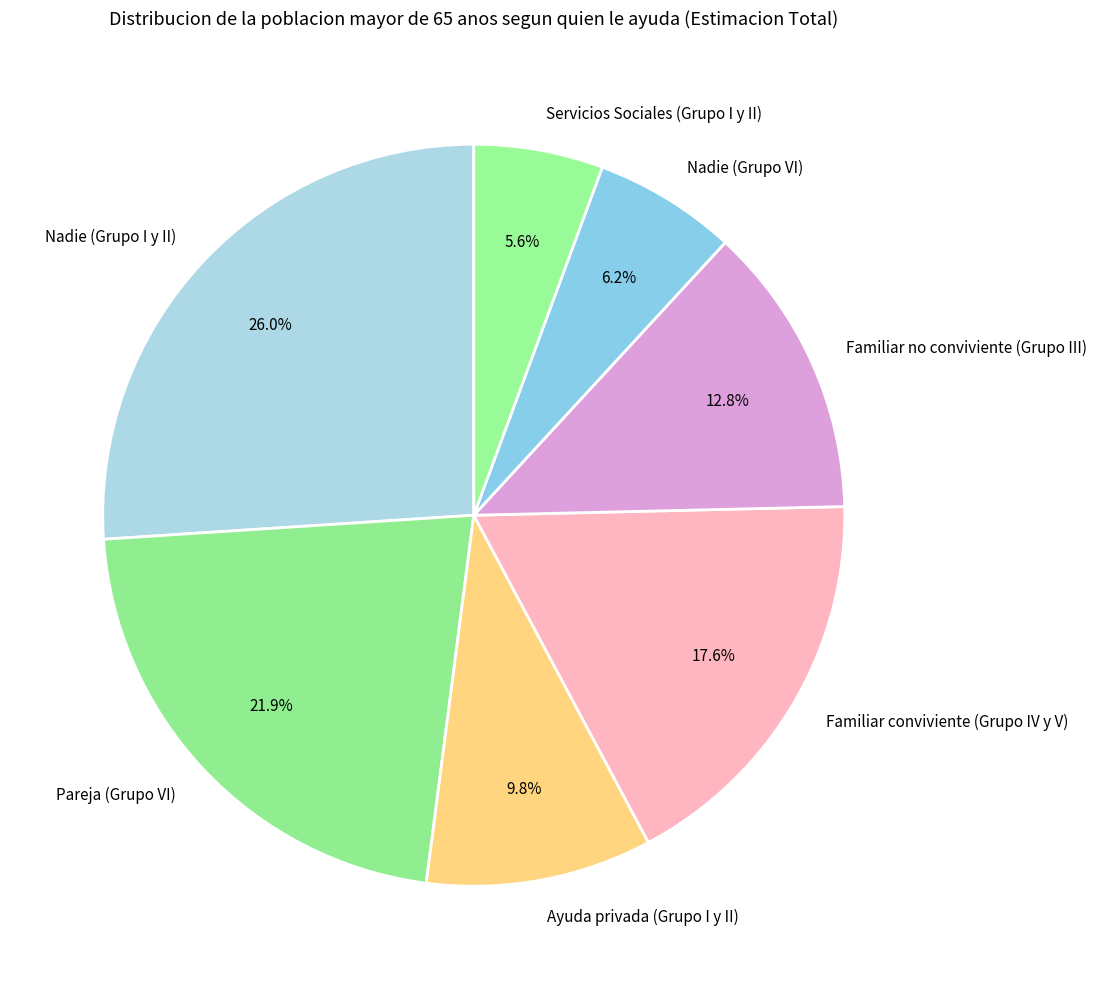

To the nearest percent, what portion does Nadie (Grupo VI) represent?

6%